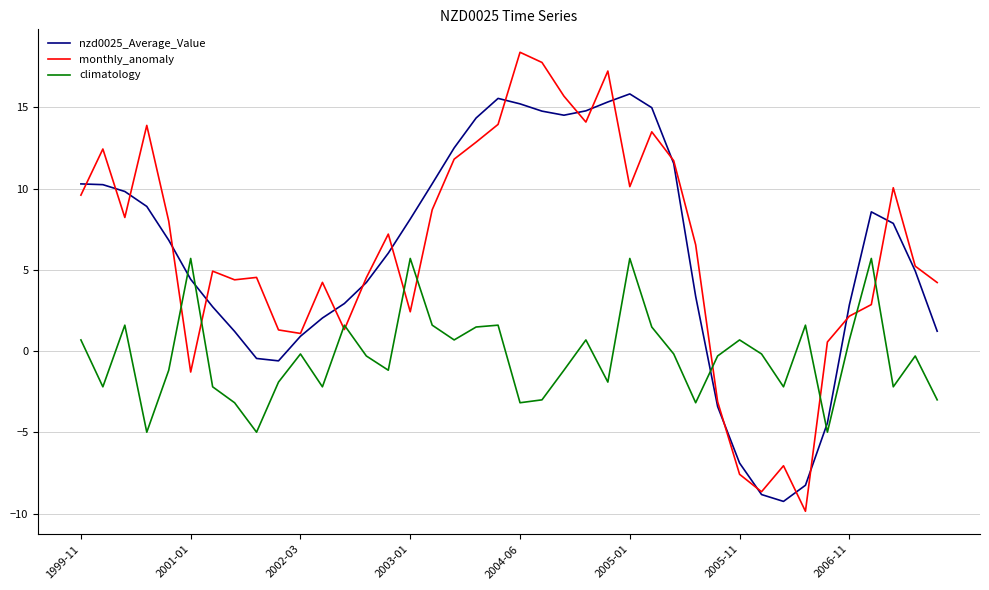

True or false: climatology has more than 1 interior local peaks.

True